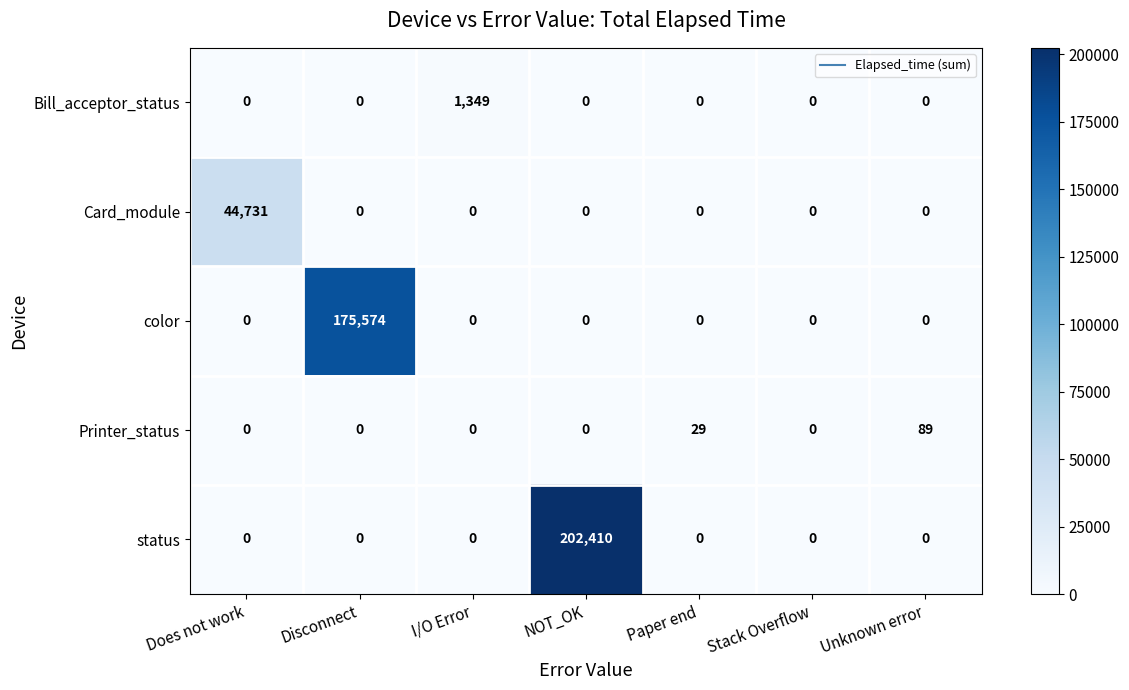

Which label corresponds to the largest value in the chart?

NOT_OK